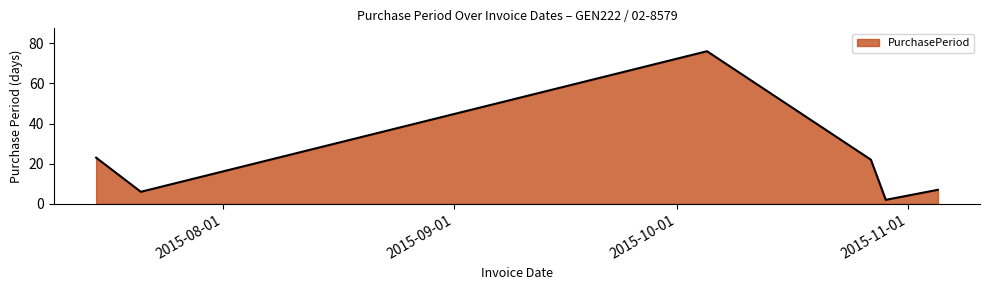

Does the chart display data point markers on the line(s)?

No